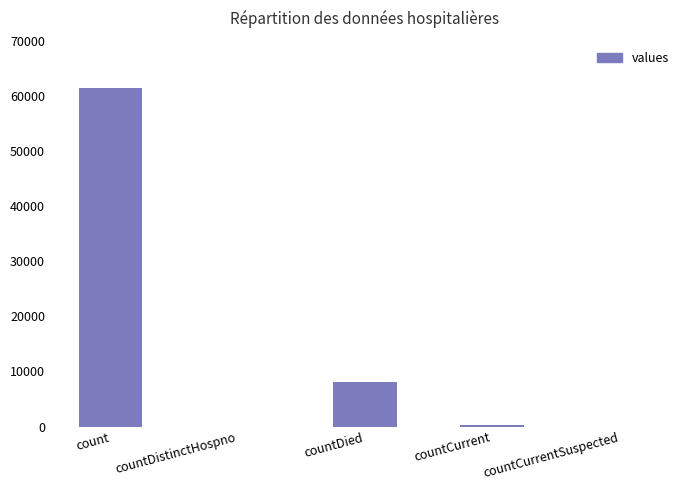

Between countDied and countCurrentSuspected, which is larger?

countDied